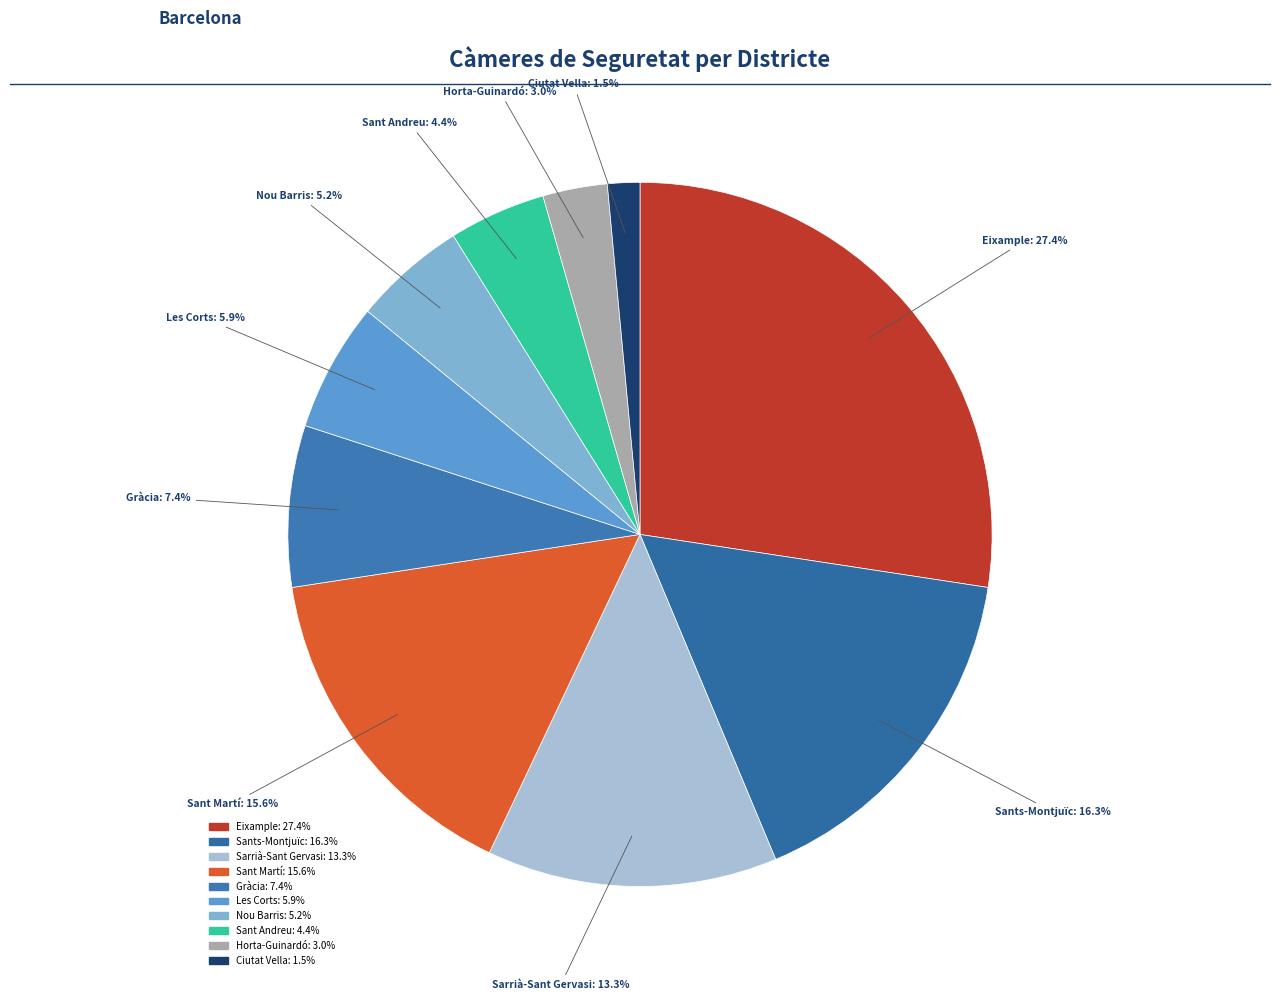

What percentage do Horta-Guinardó and Les Corts together represent?

8.9%